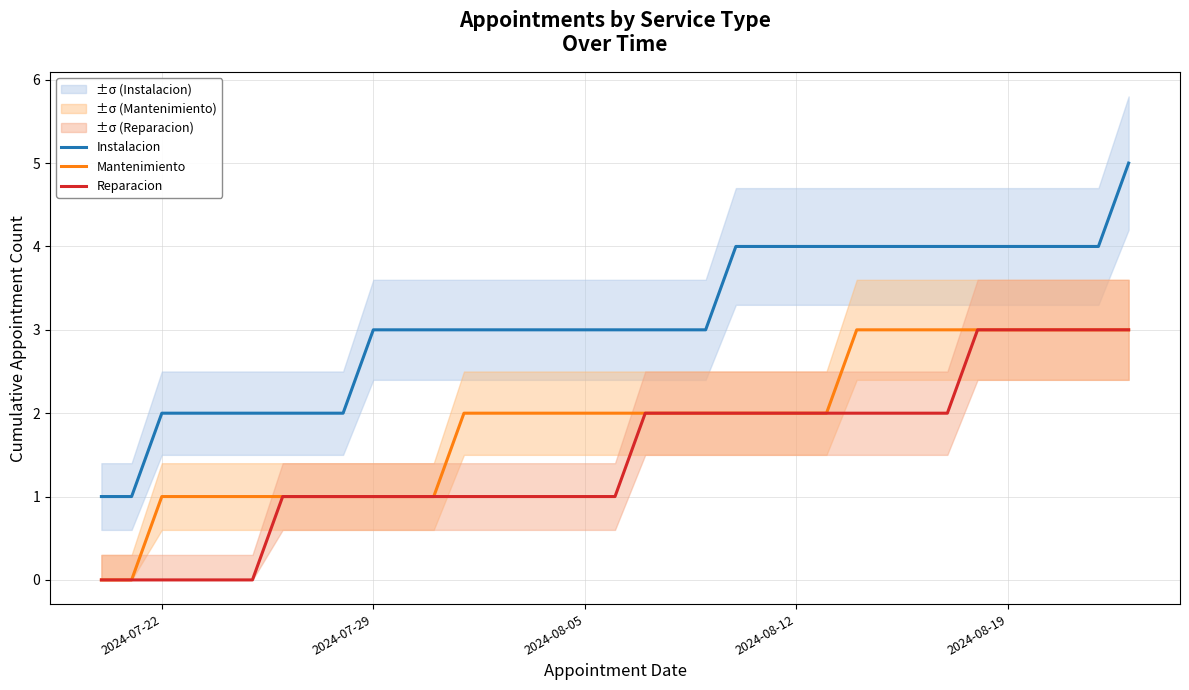

How many data points in Reparacion are above 1?

17